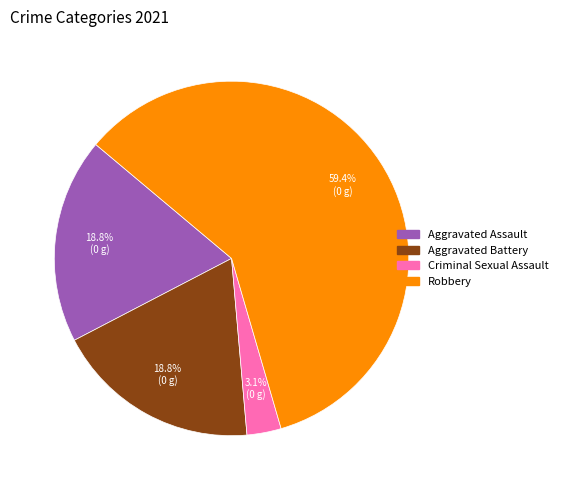

Which slice is the largest?

Robbery